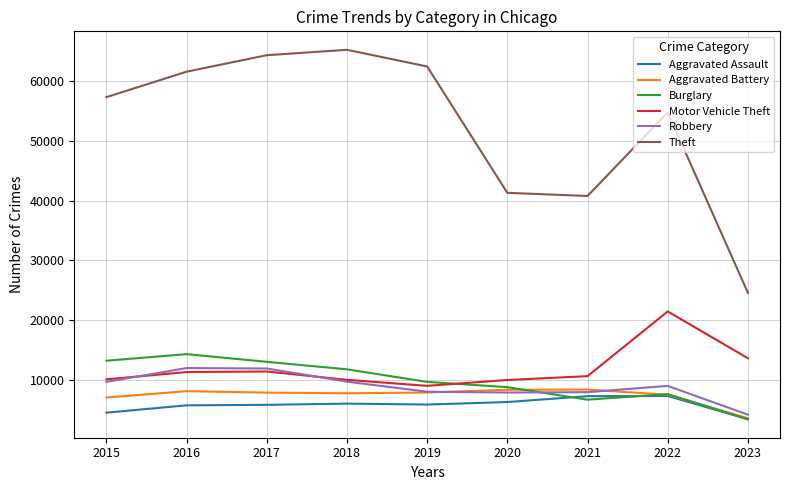

How many lines are shown in the chart?

6